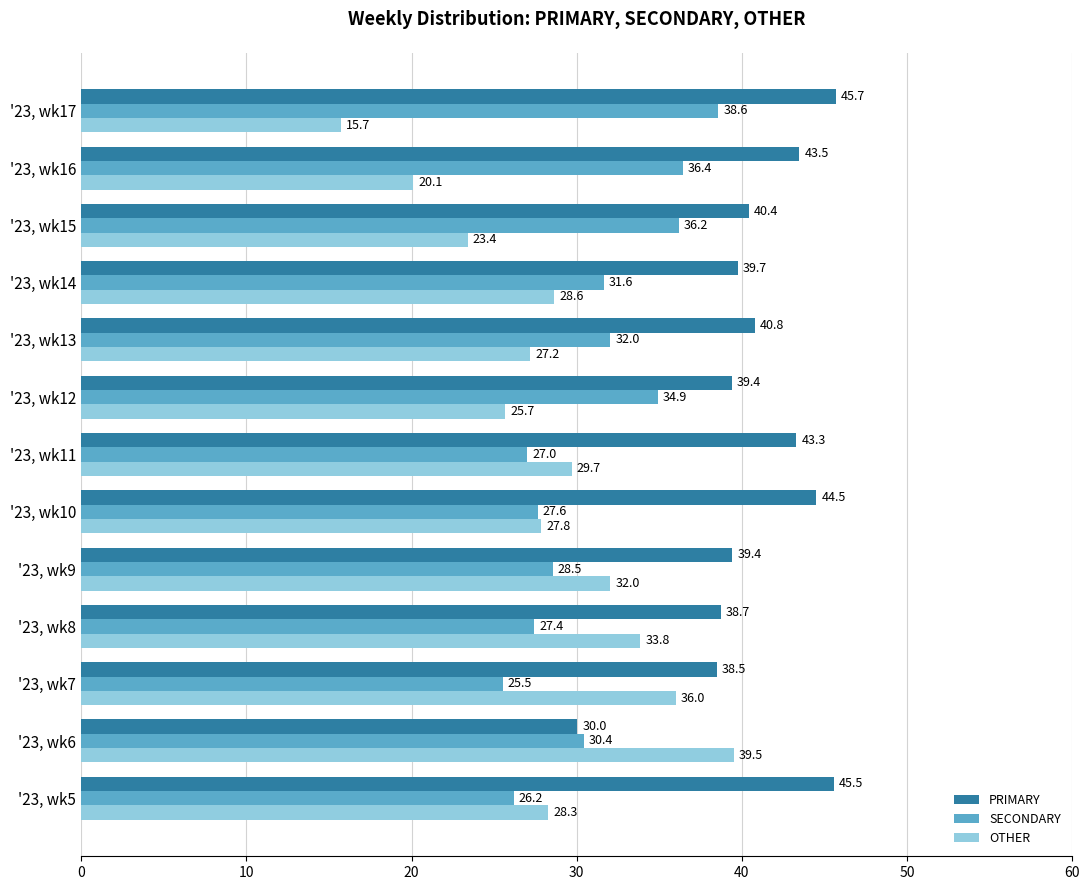

Rank the series by their maximum value, from lowest to highest.

SECONDARY, OTHER, PRIMARY